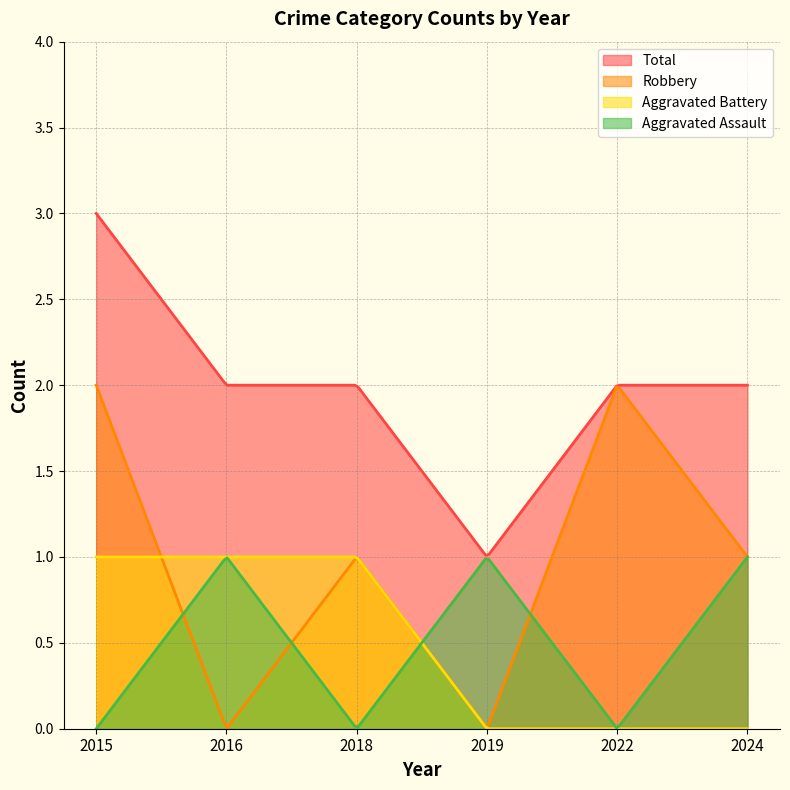

Reading left to right, extract all data points from this chart.

Aggravated Assault: 2015=0	2016=1	2018=0	2019=1	2022=0	2024=1
Aggravated Battery: 2015=1	2016=1	2018=1	2019=0	2022=0	2024=0
Robbery: 2015=2	2016=0	2018=1	2019=0	2022=2	2024=1
Total: 2015=3	2016=2	2018=2	2019=1	2022=2	2024=2